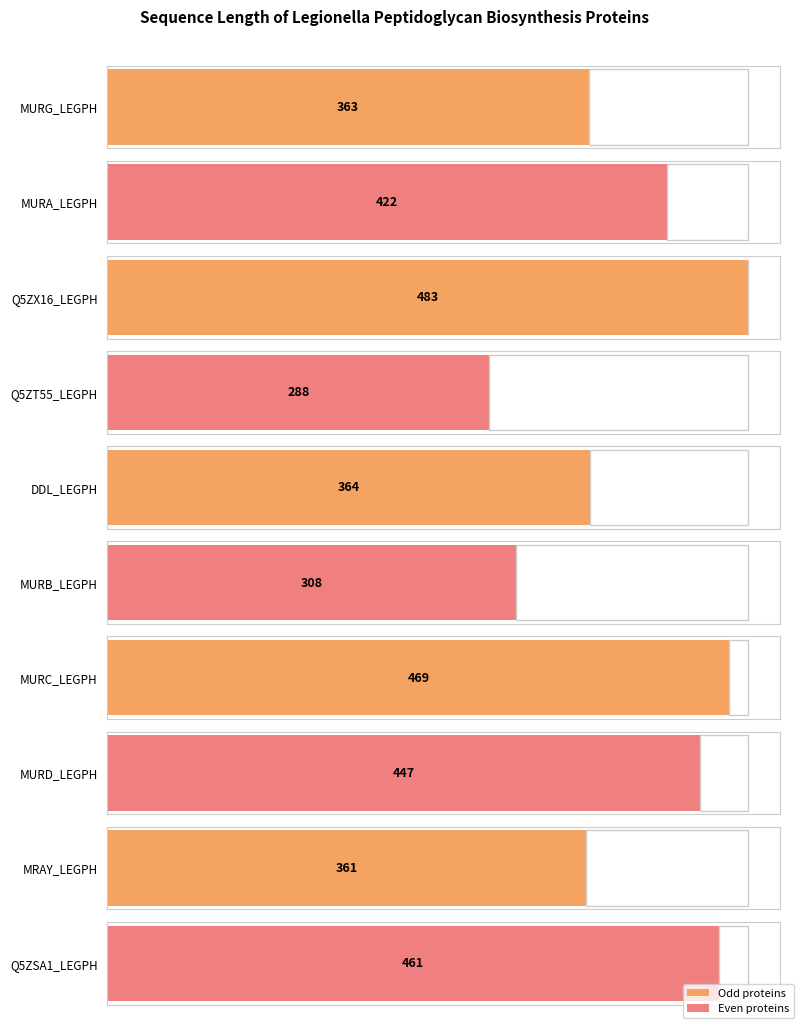

What value does the data have at MURA_LEGPH, to the nearest 5?

420